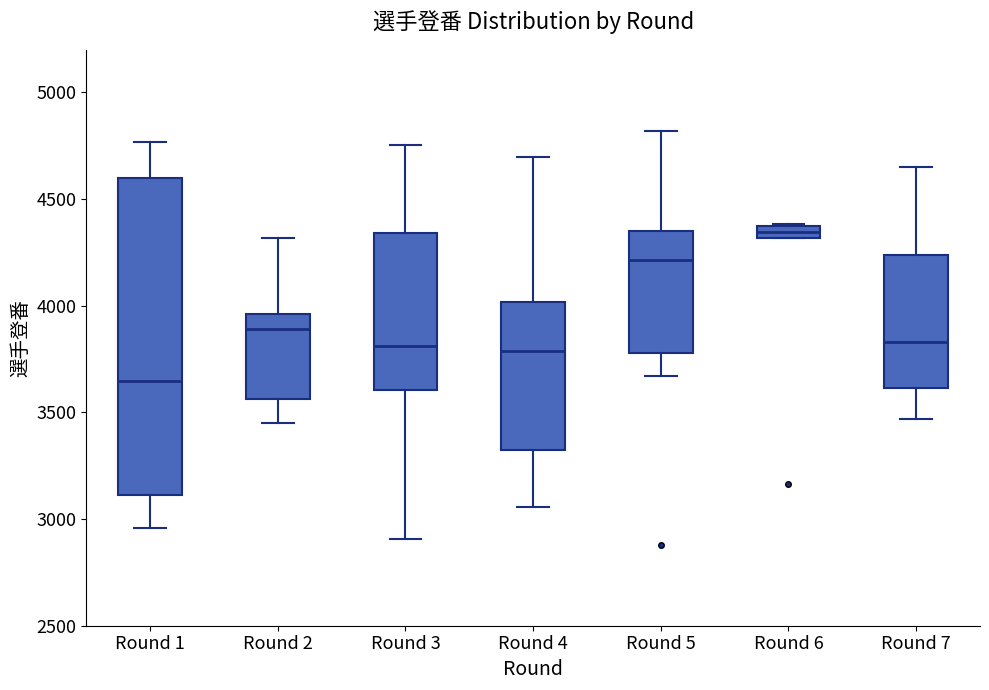

Which box has the highest median line?

Round 6